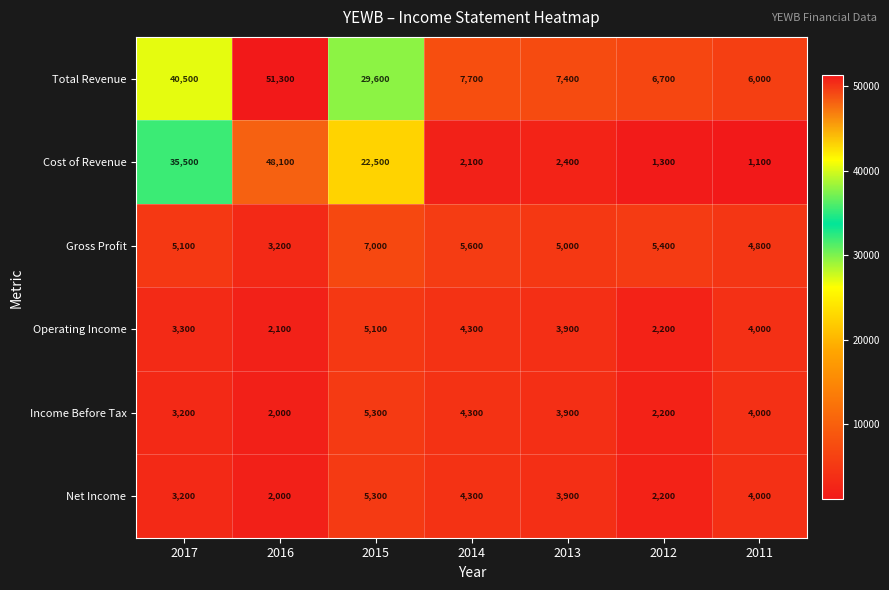

At how many categories does at least one series exceed 42511?

1